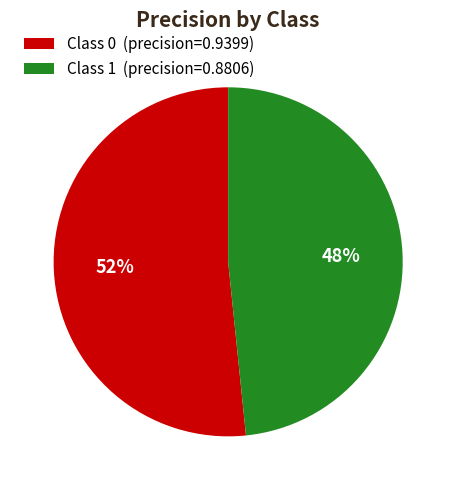

What percentage is the Class 0 (precision=0.9399) slice, to the nearest percent?

52%